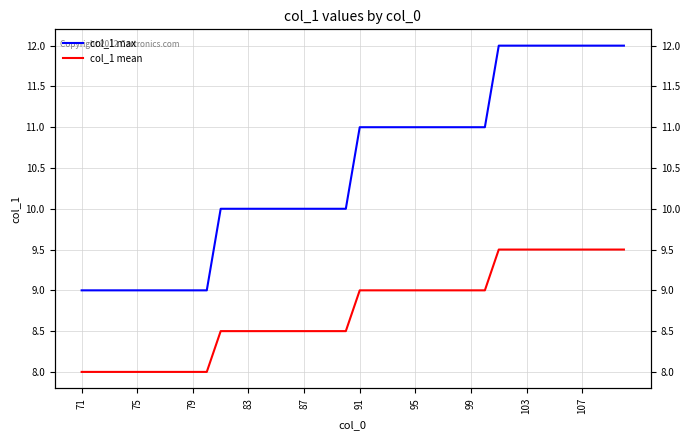

Which series has the largest total across all categories?

col_1 max